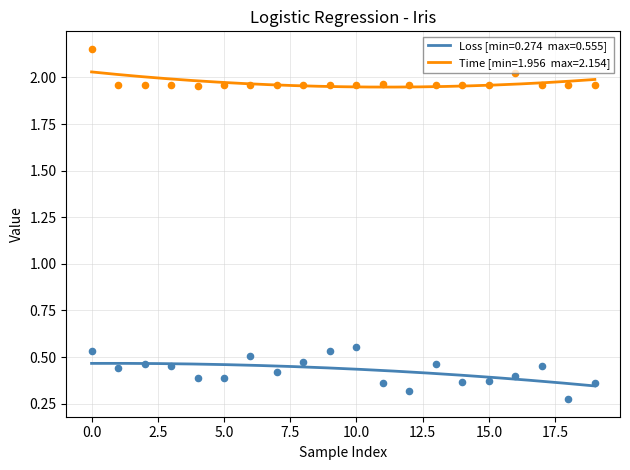

What are all the series names shown in the legend?

Loss, Time